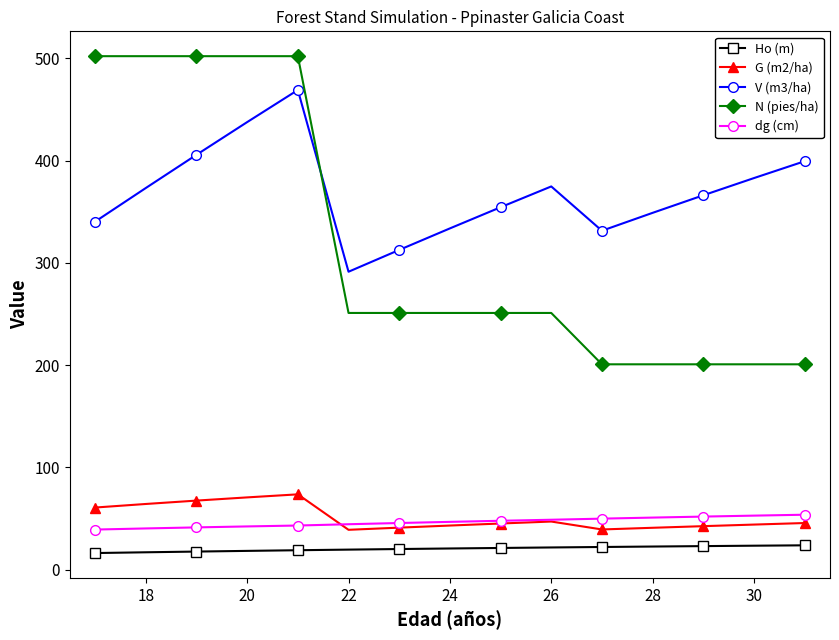

What is the greatest value displayed?

502.2